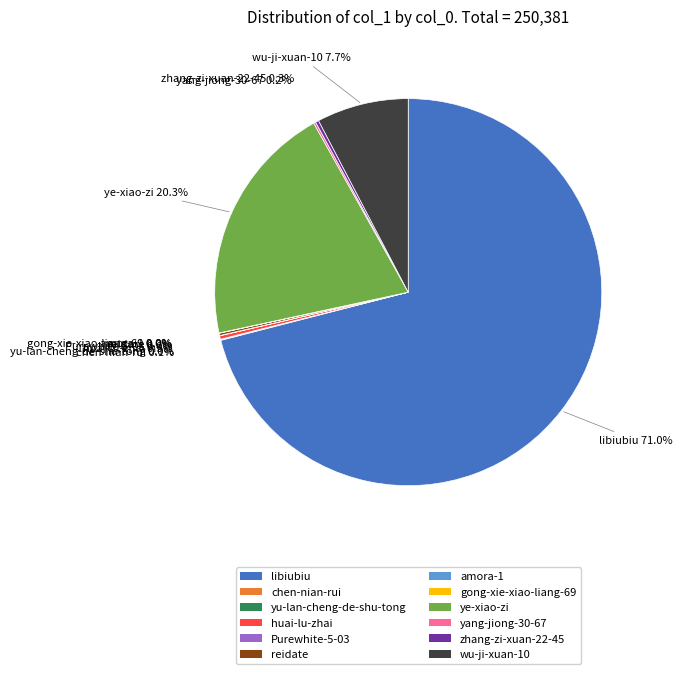

To the nearest percent, what portion does ye-xiao-zi represent?

20%